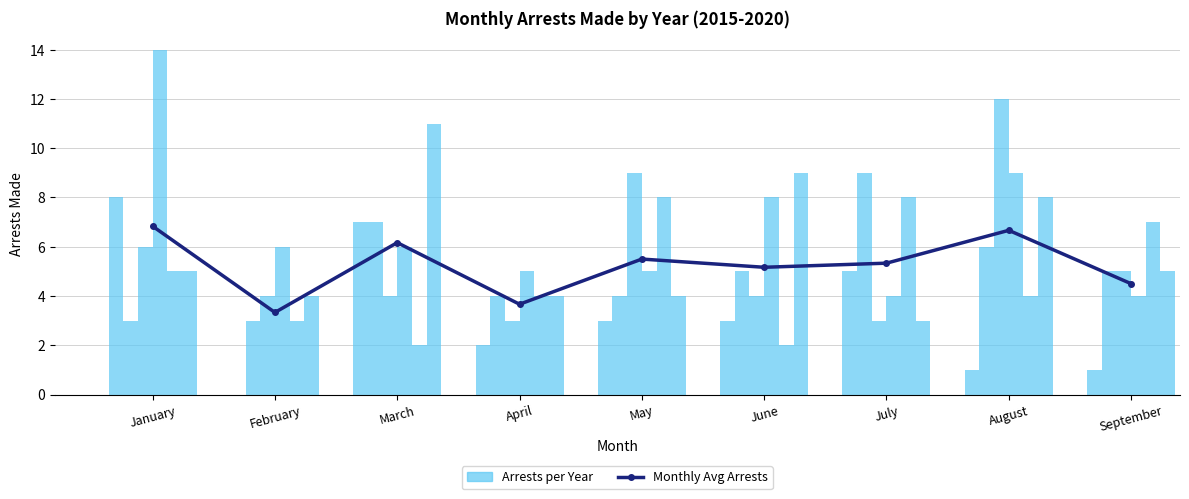

How many bars are there in each group?

6